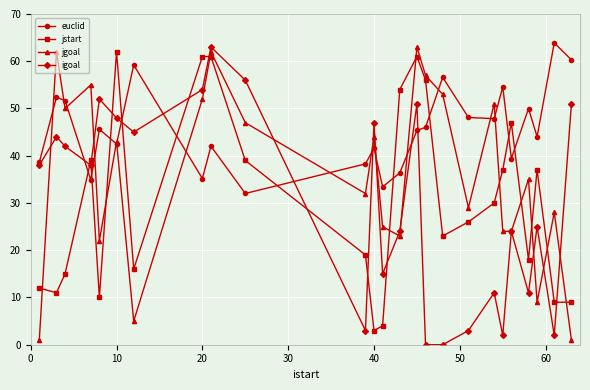

What is the value of the jstart point at the 17th from the left?

23.0